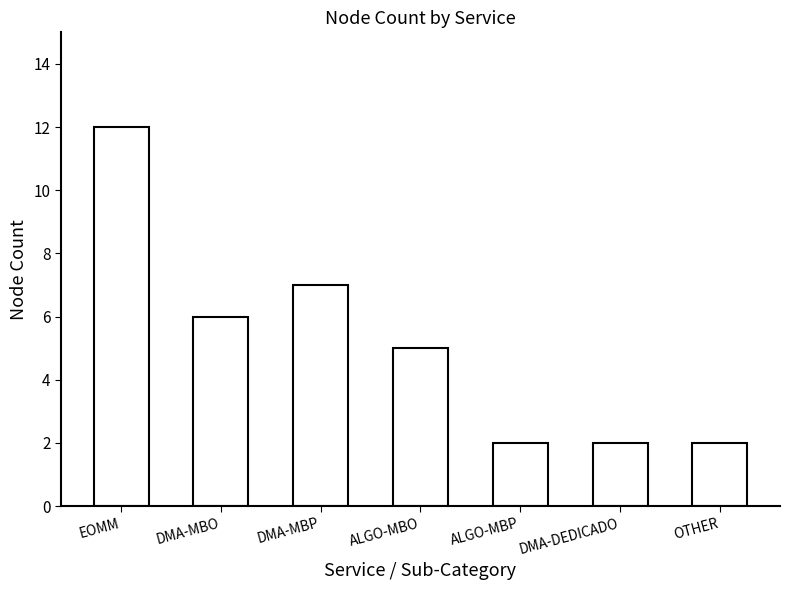

What position from the right is DMA-DEDICADO?

2